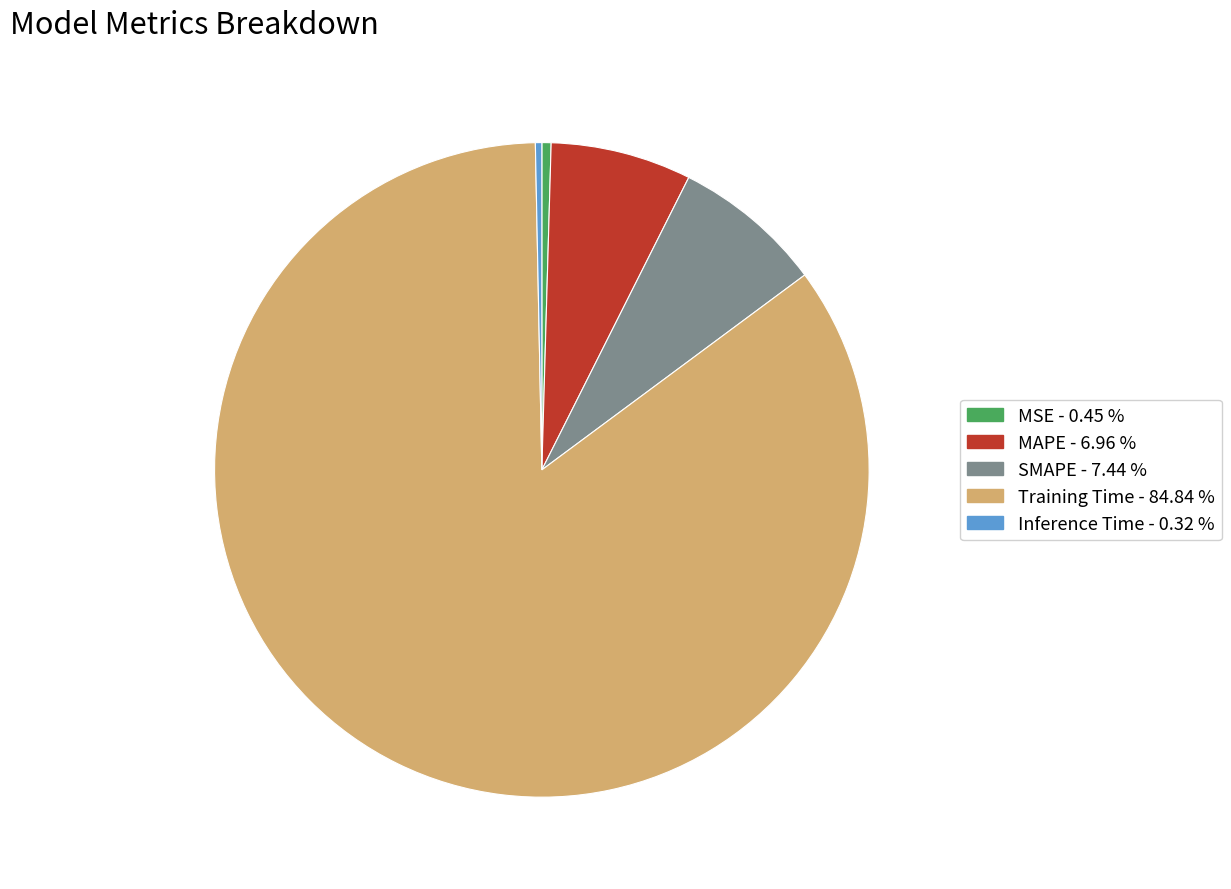

What is the largest slice in the pie chart?

Training Time